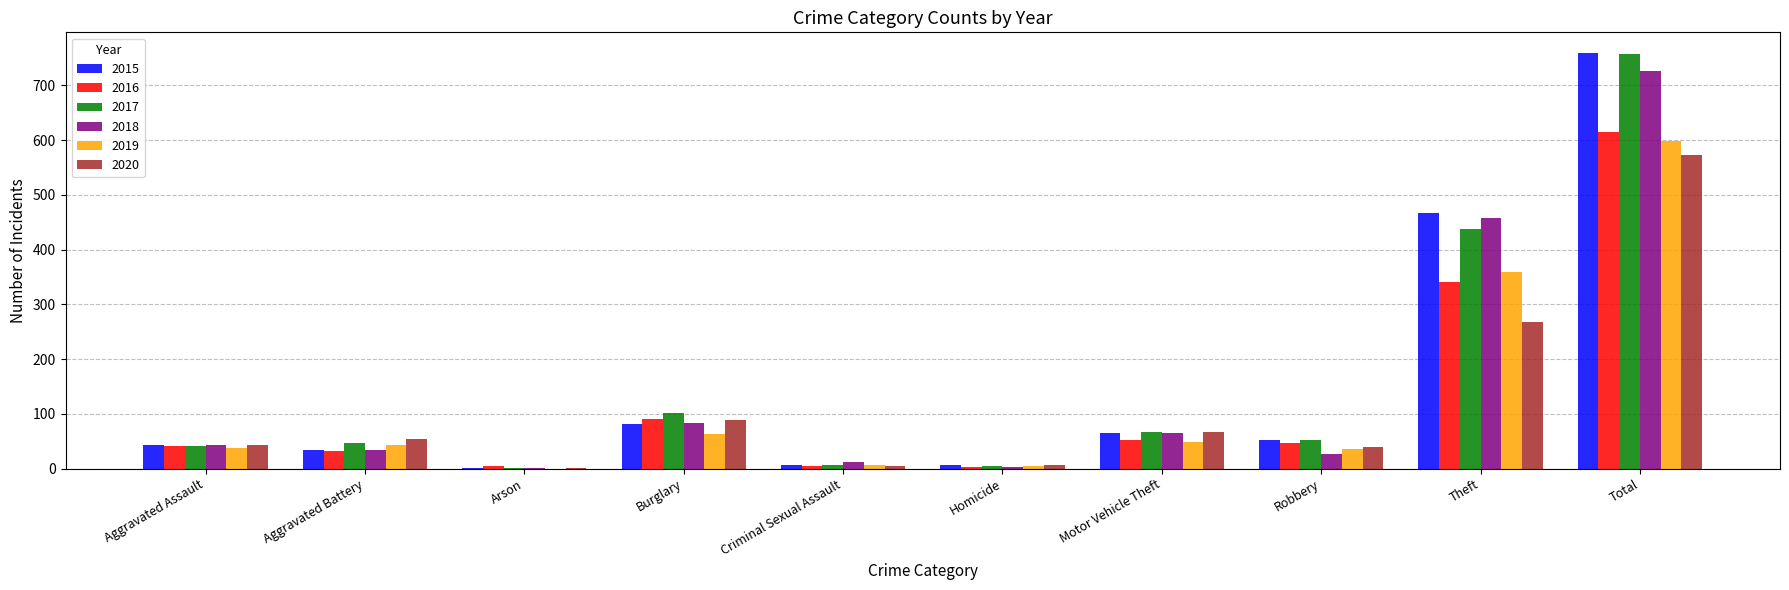

Count the number of categories in the chart.

10